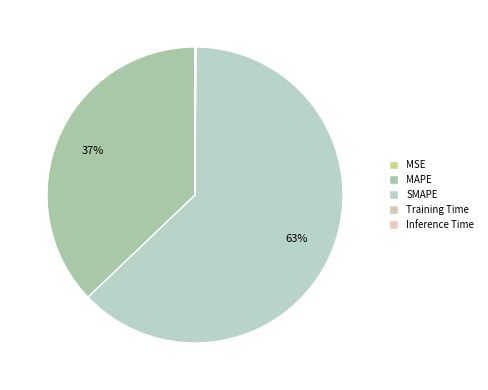

What is the largest slice in the pie chart?

SMAPE